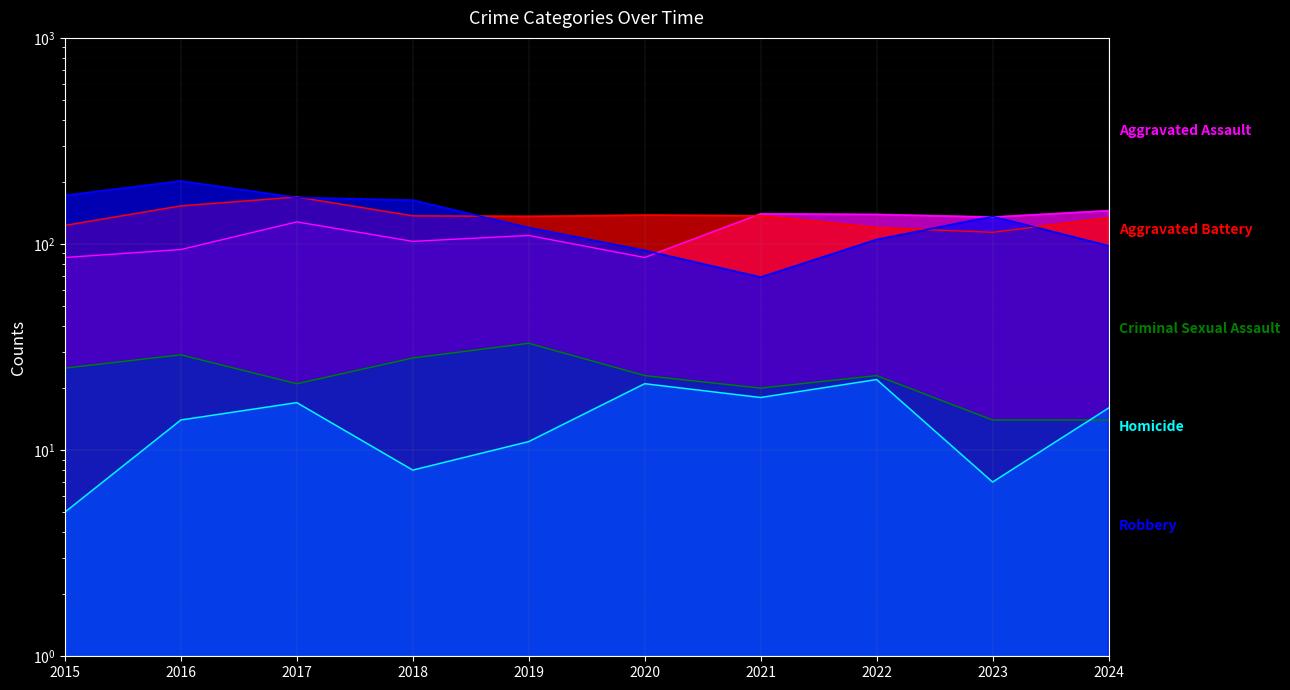

True or false: Homicide and Aggravated Battery cross at least once.

False